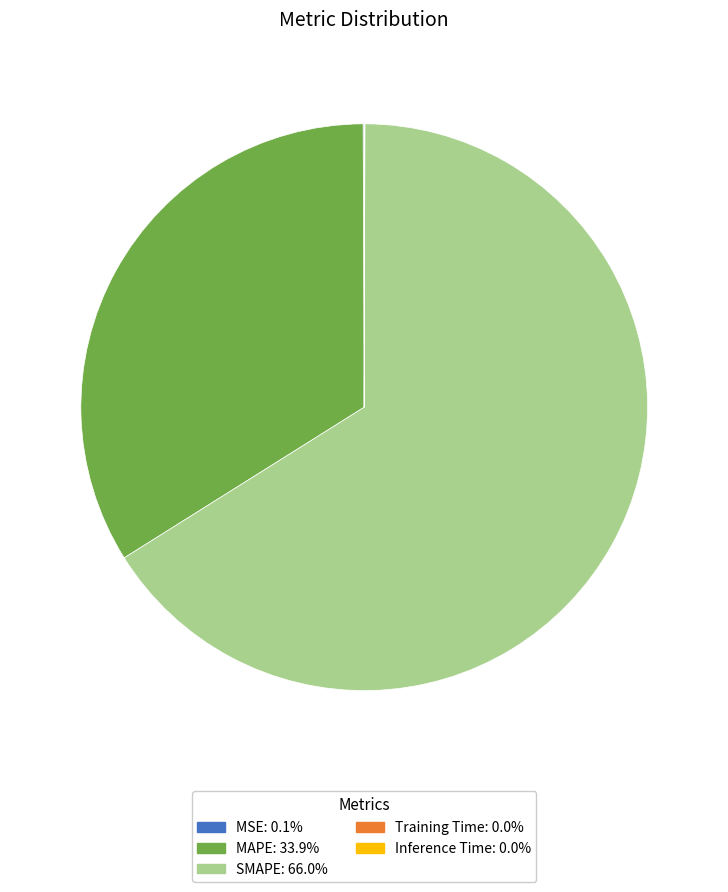

Do MAPE and SMAPE together represent more than half of the pie?

Yes